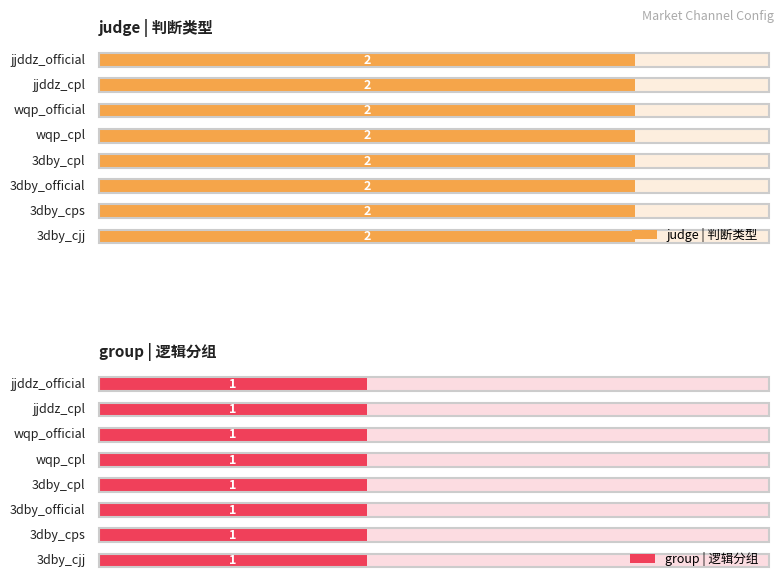

Rank the series by their maximum value, from highest to lowest.

judge_value, group_value